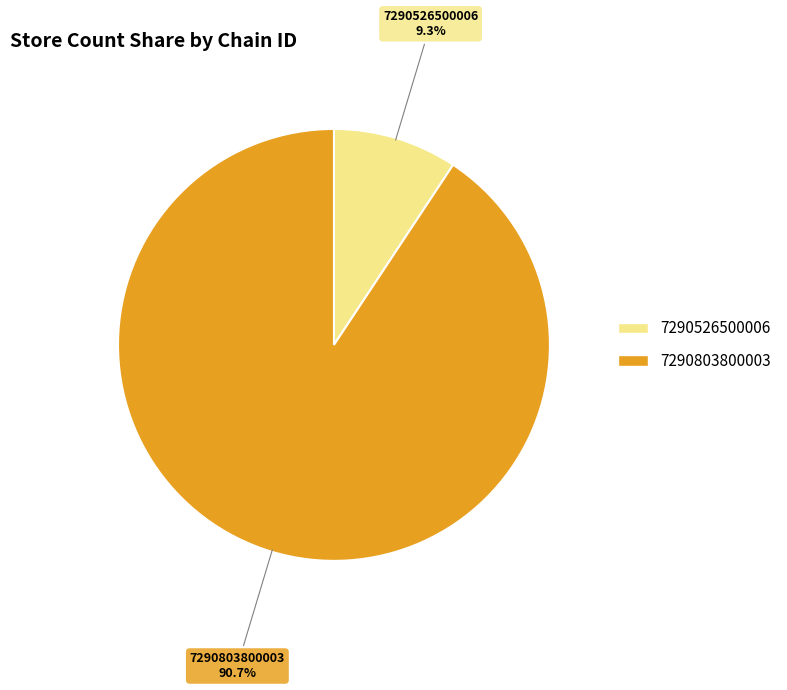

Is there a majority slice in this chart?

Yes